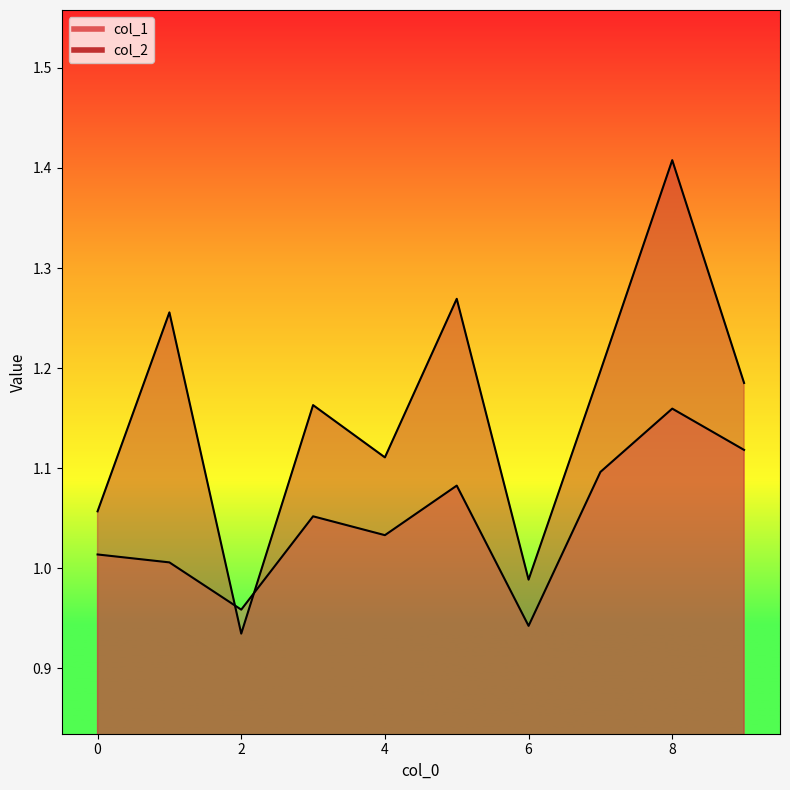

What is the total value across all series at 6?

1.9